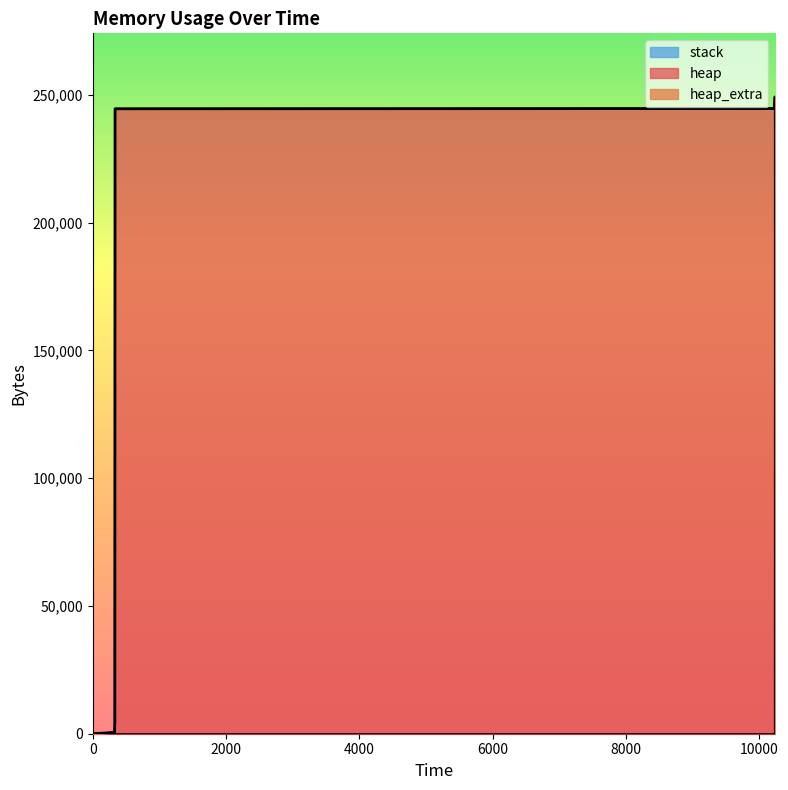

What is the difference between the maximum and second lowest values in the heap_extra series?

72